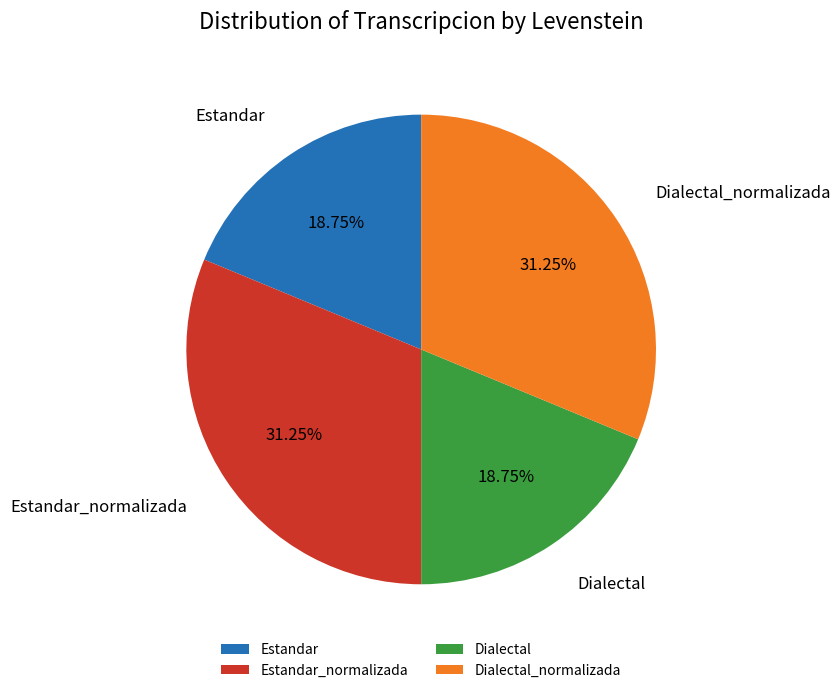

To the nearest percent, what is the average slice percentage?

25%